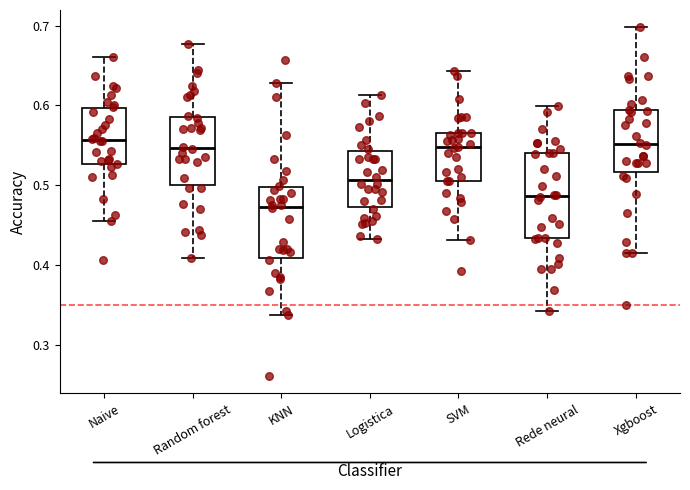

Comparing the boxes themselves (not the whiskers), which one is the tallest?

Rede neural